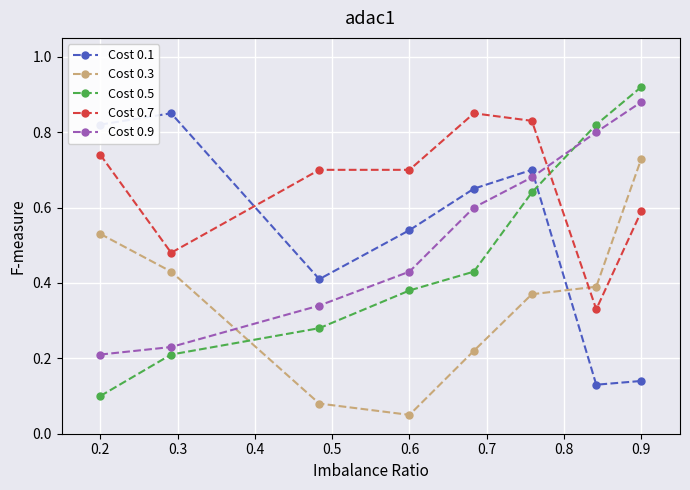

What is the sum of all Cost 0.1 values?

4.2